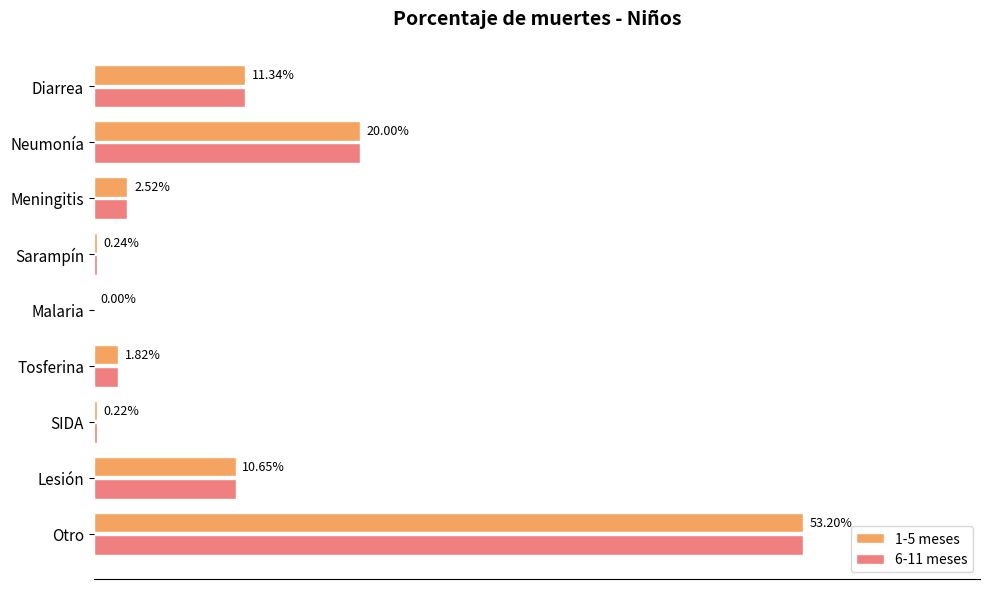

What are all the series names shown in the legend?

1-5 meses, 6-11 meses